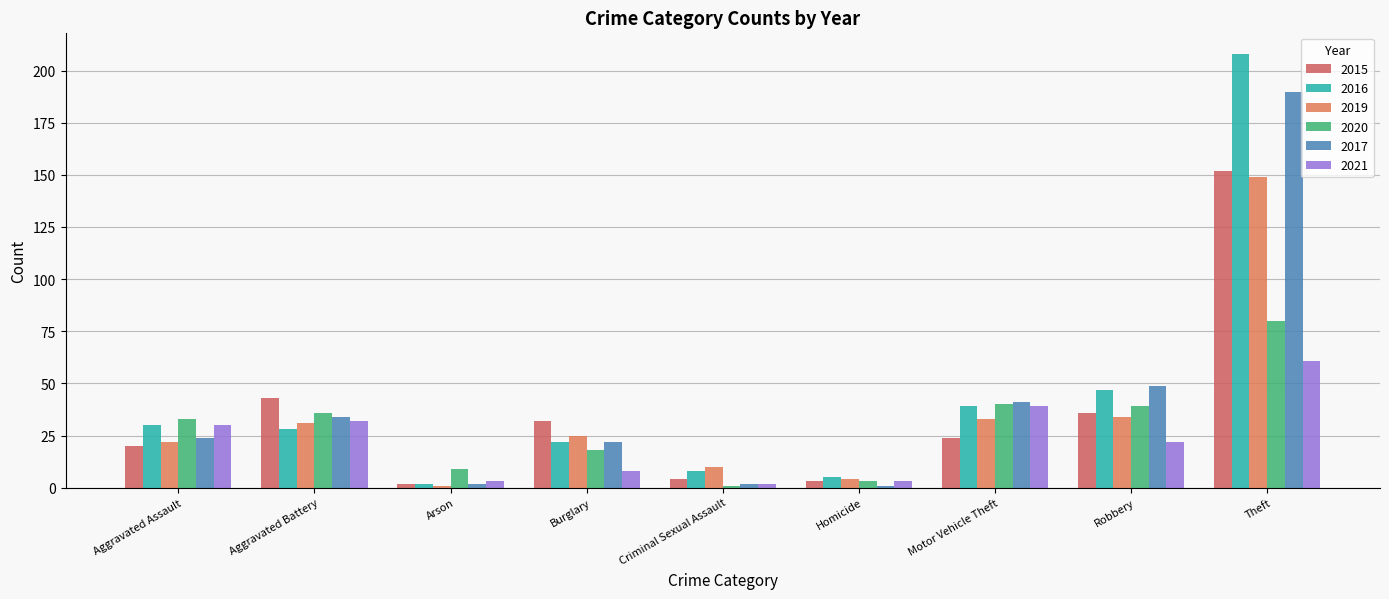

Which series has the widest spread of values?

2016